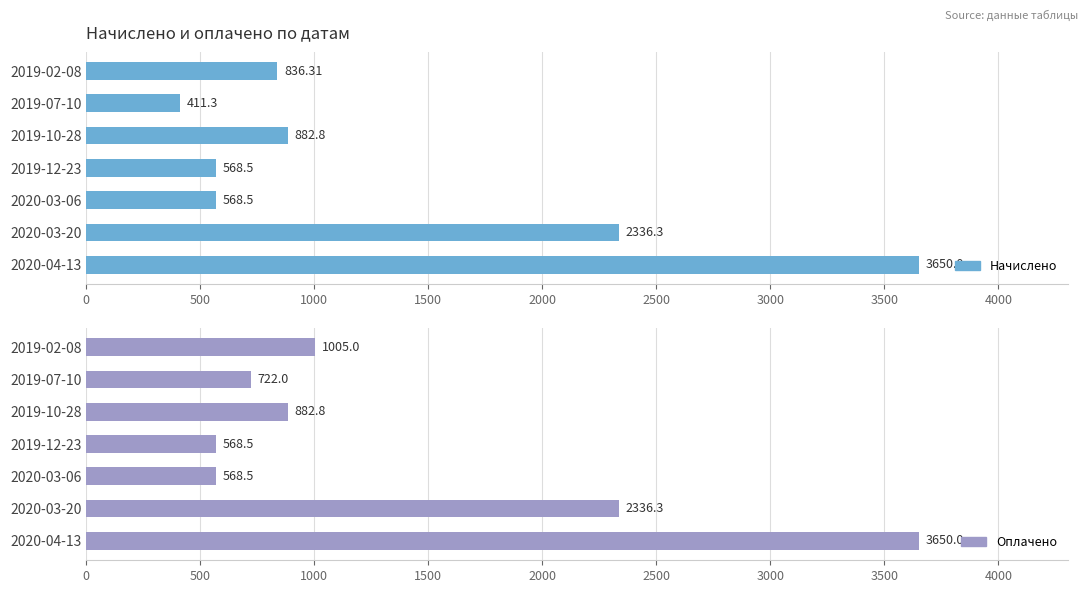

Which series has the largest range (max minus min)?

Начислено